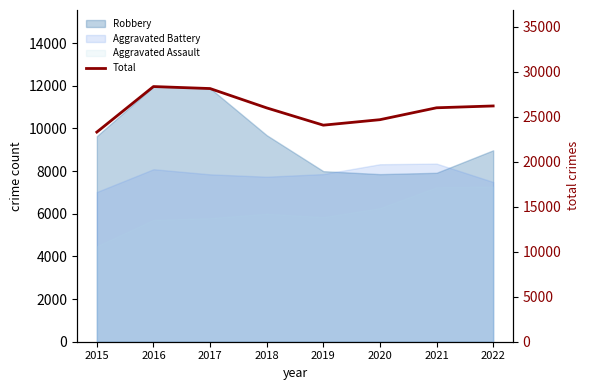

The chart shows a value of 48357 at 2016. True or false?

False